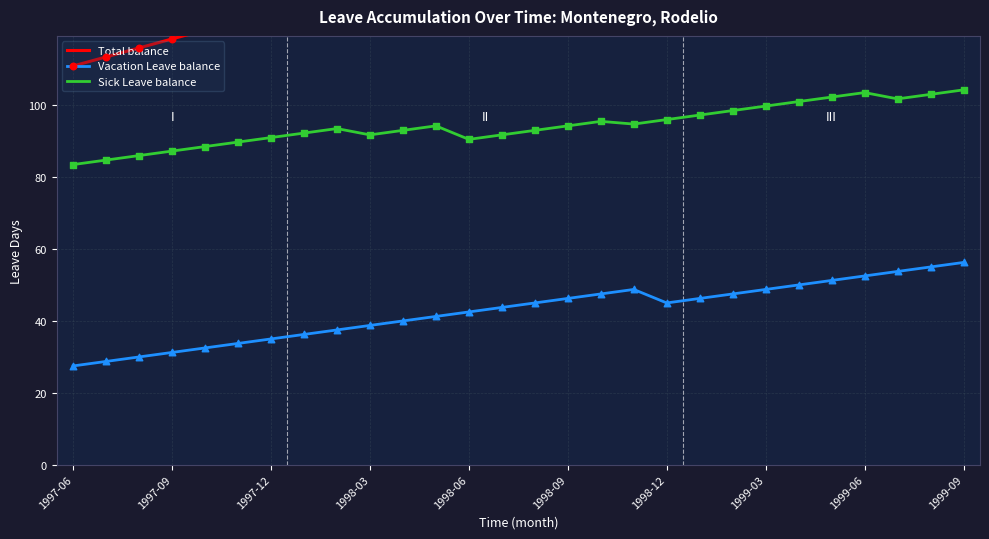

Which series contains the highest Y value?

Total balance